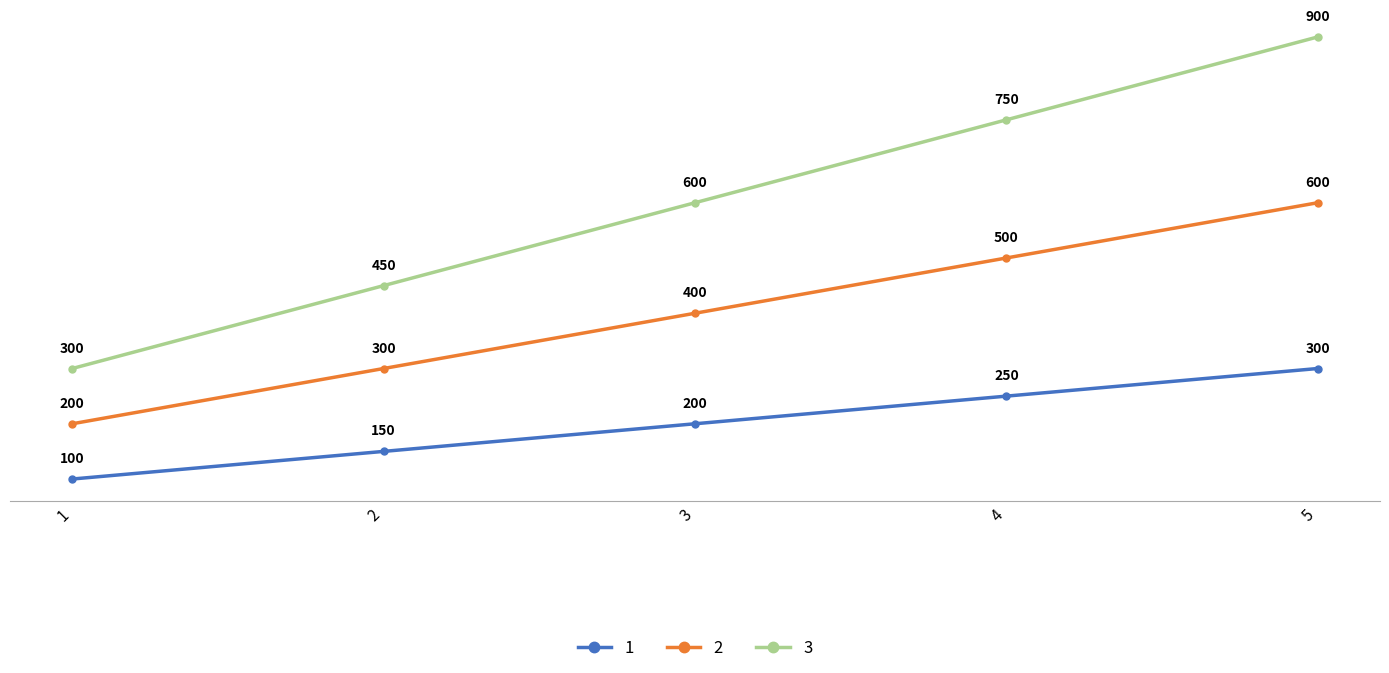

How many distinct data groups are displayed?

3